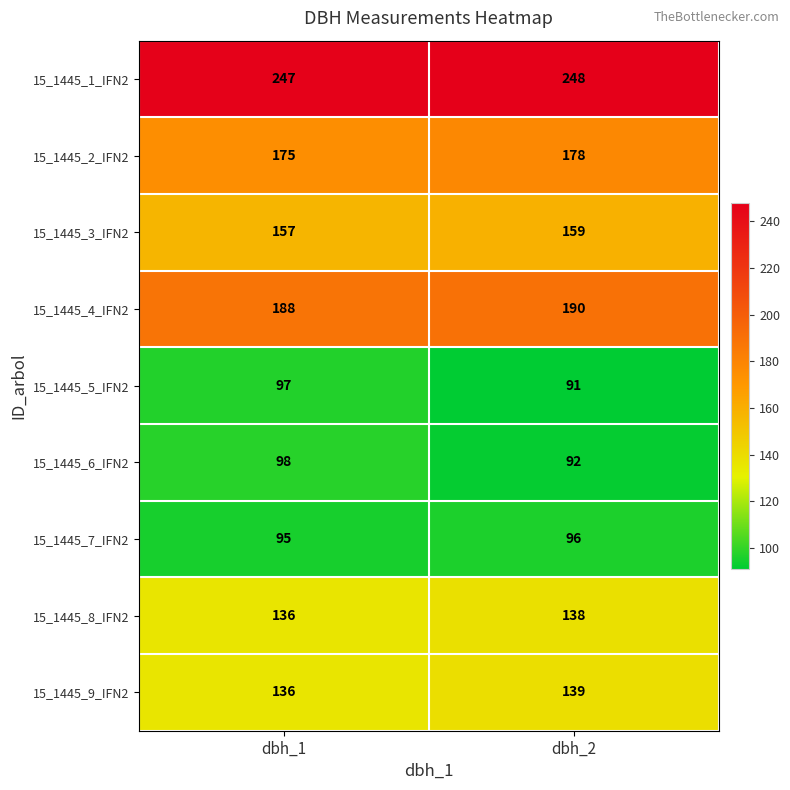

At how many categories does at least one series exceed 173?

2